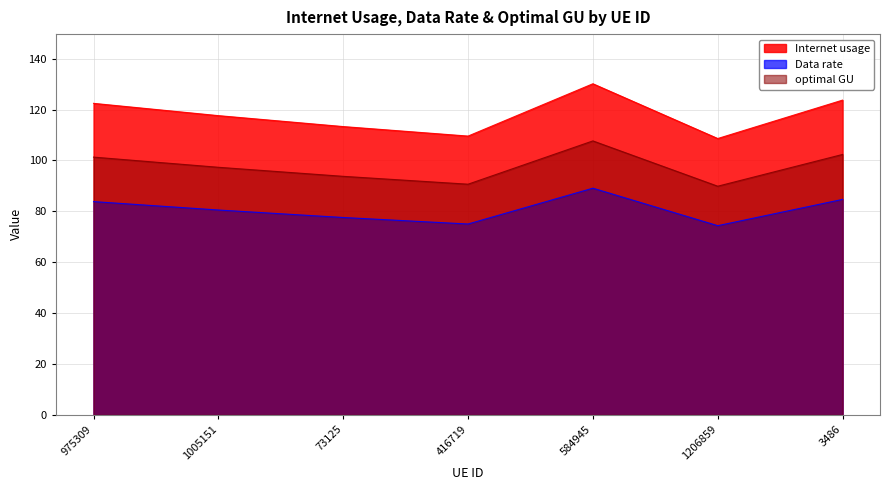

At which category is the sum across all series the highest?

584945